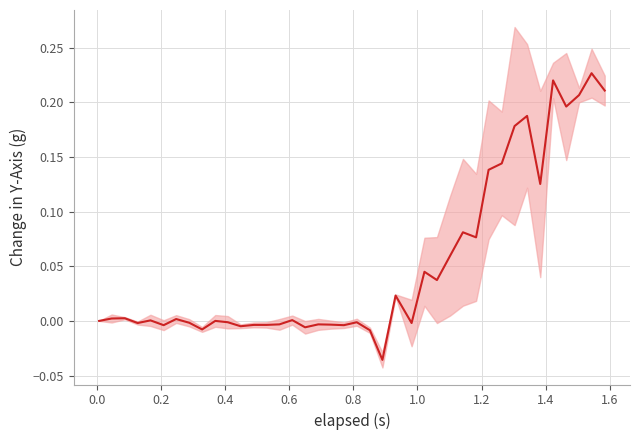

Is this an area chart (filled region under the line)?

No